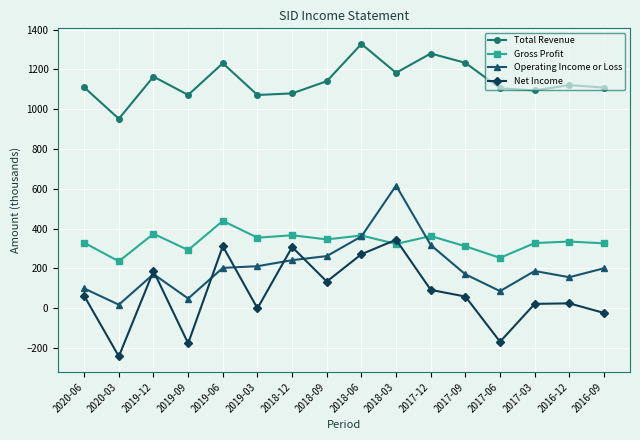

What is the value of the Operating Income or Loss point at the 10th from the left?

616.2